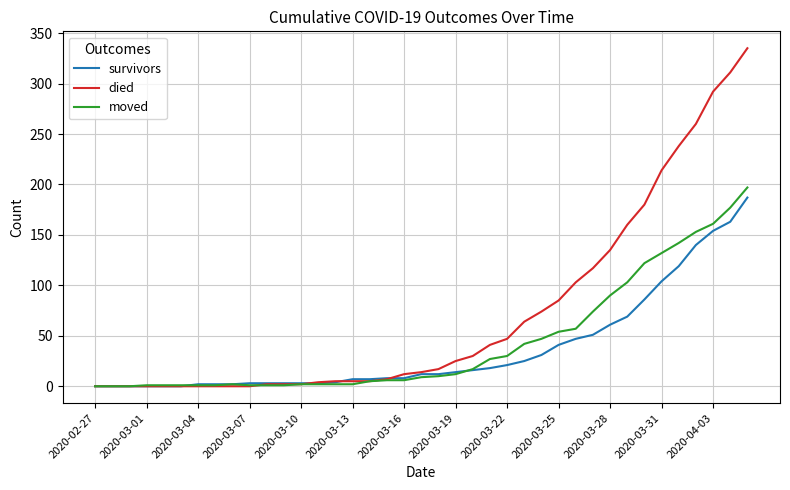

At how many categories does at least one series exceed 184?

6